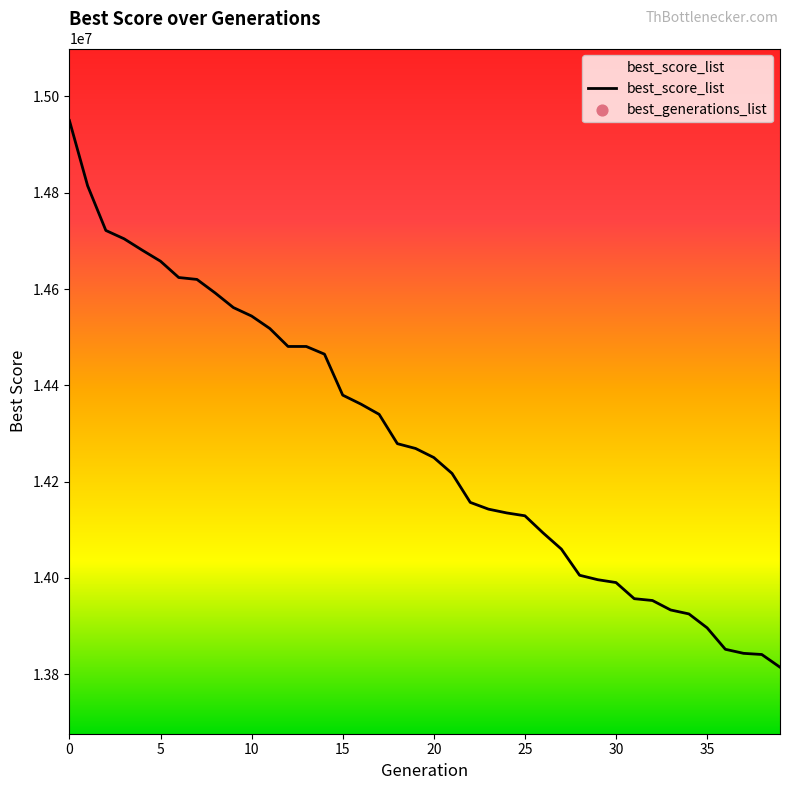

What are all the series names shown in the legend?

best_score_list, best_generations_list